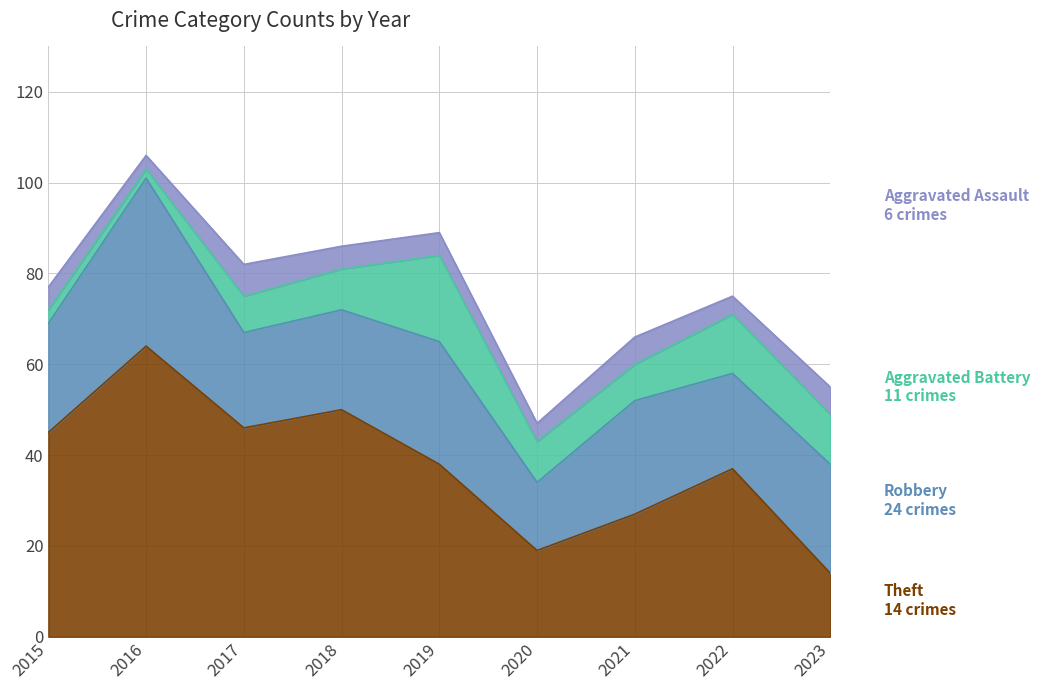

Where is the first local maximum for Robbery?

2016